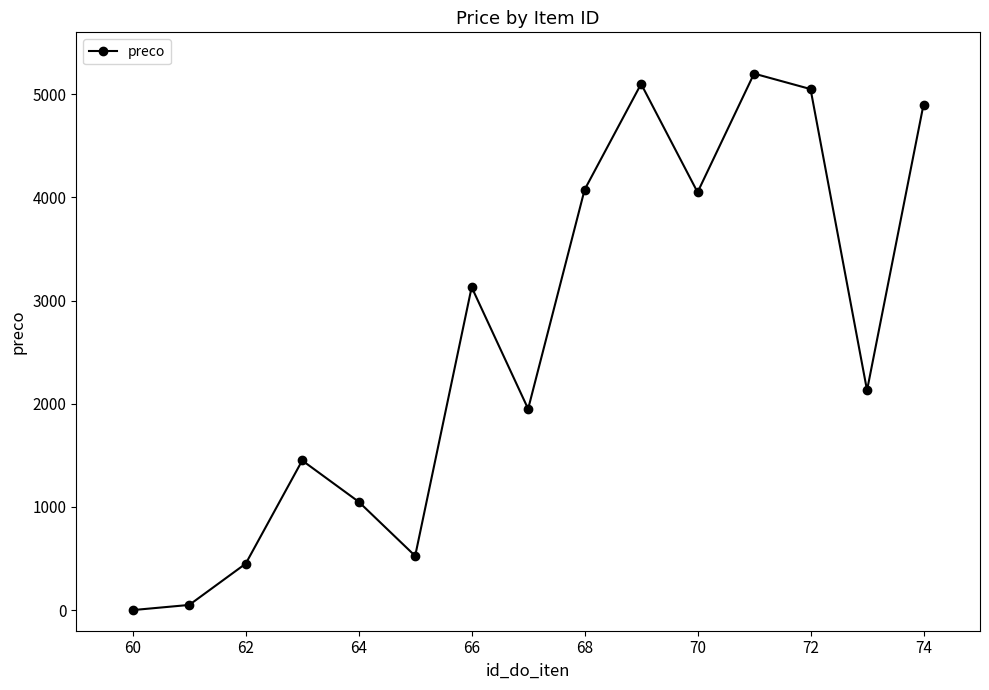

Reading right to left, list all the values displayed in this chart.

4900	2130	5050	5200	4050	5100	4075	1950	3130	525	1050	1450	450	50	0